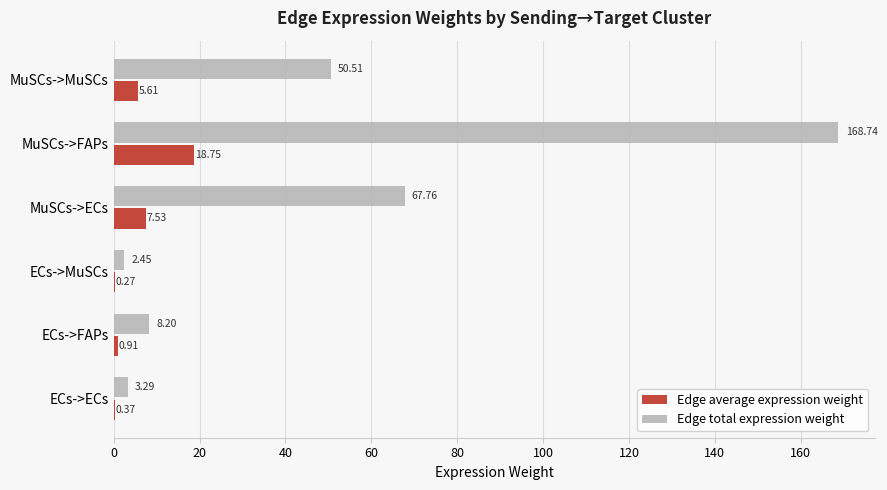

Which label corresponds to the largest value in the chart?

MuSCs->FAPs